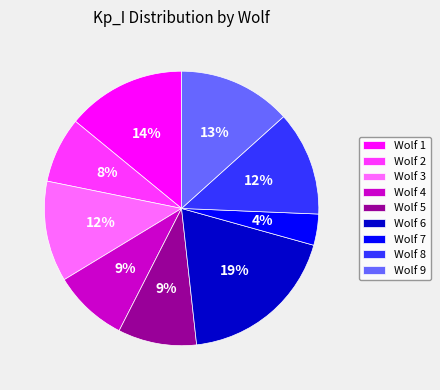

Is Wolf 3 the majority of the pie?

No